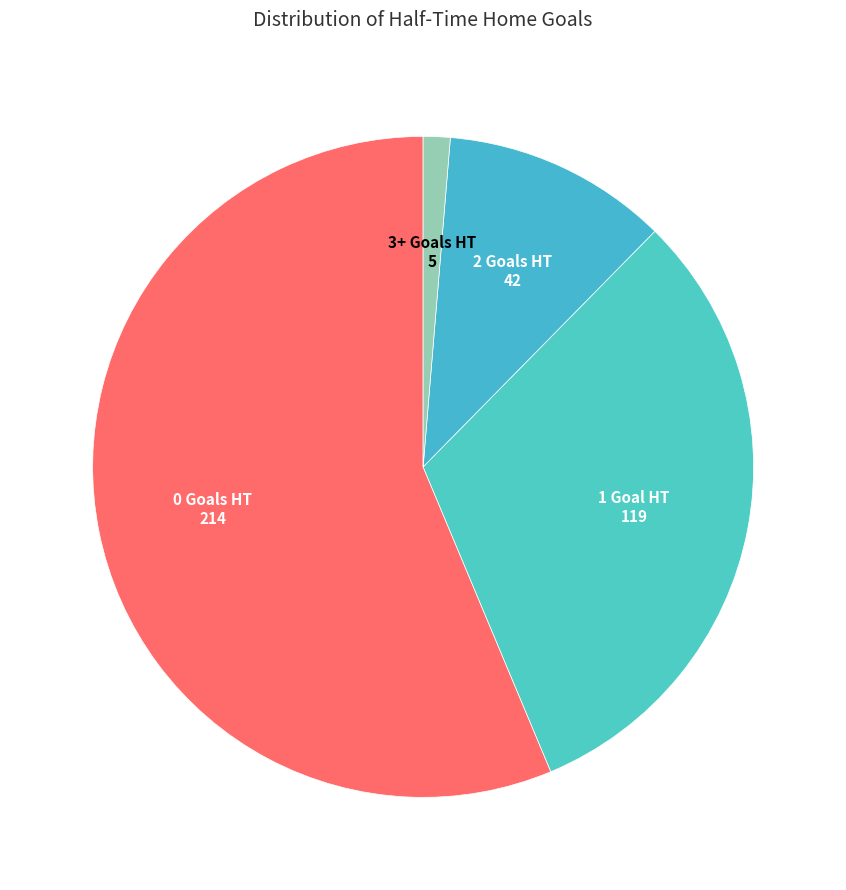

To the nearest percent, what is the difference between the largest and smallest slice percentages?

55%